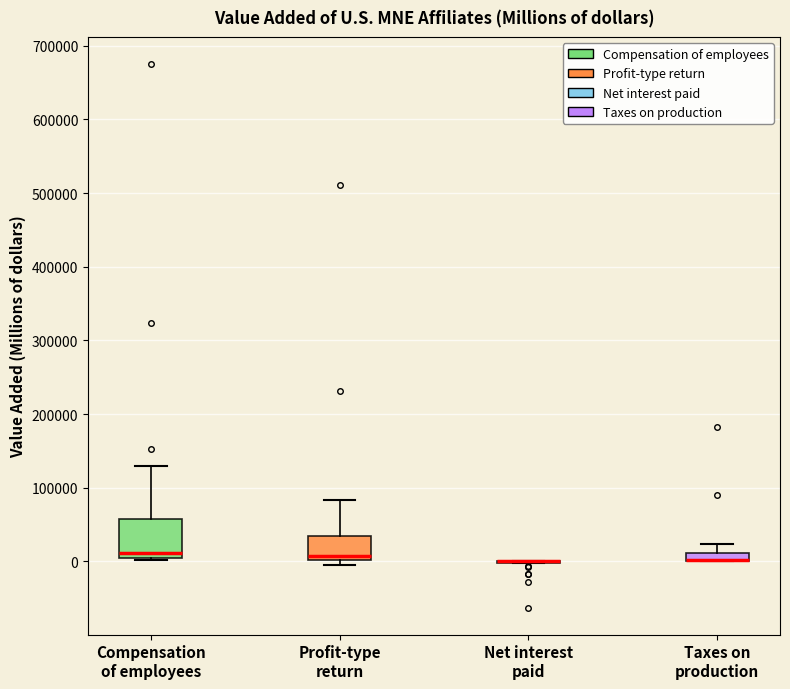

Where does the upper whisker of the box for Profit-type return end on the y-axis? The values are not printed on the chart, so give them approximately, as read against the axis.

80000